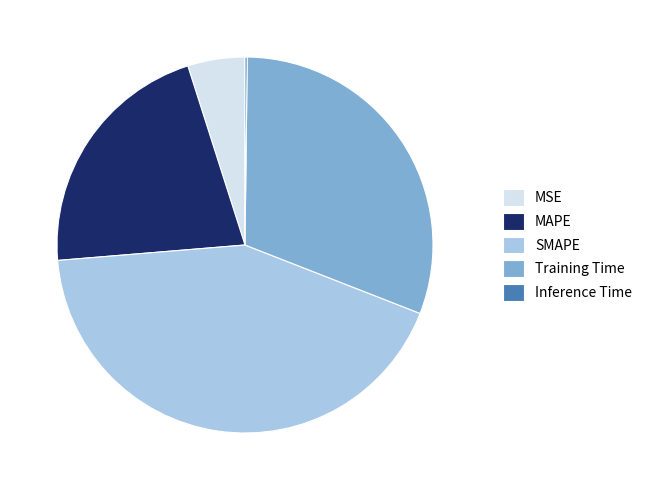

Which has a higher value, SMAPE or MAPE?

SMAPE